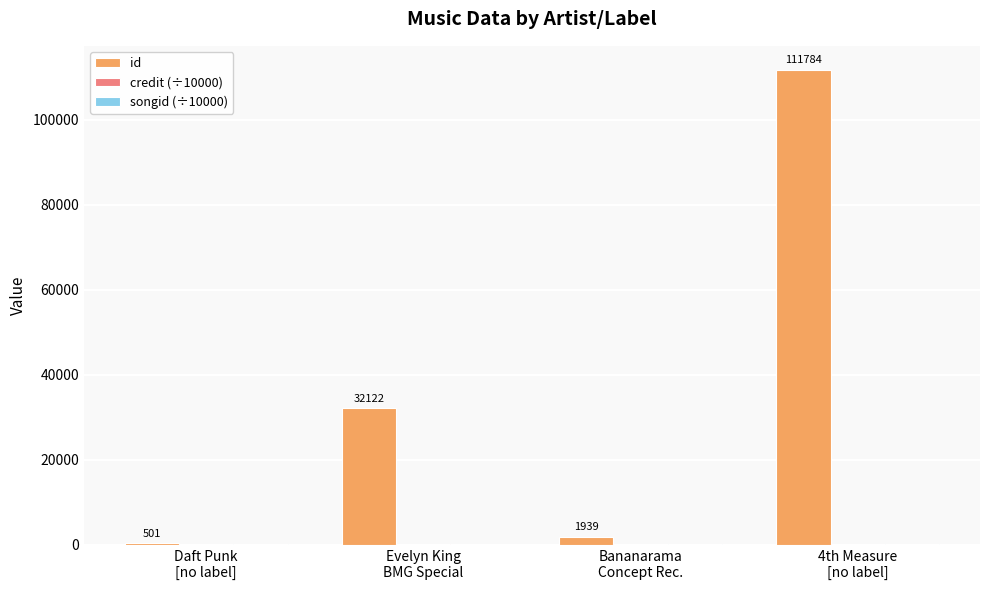

Which series has the largest total across all categories?

id